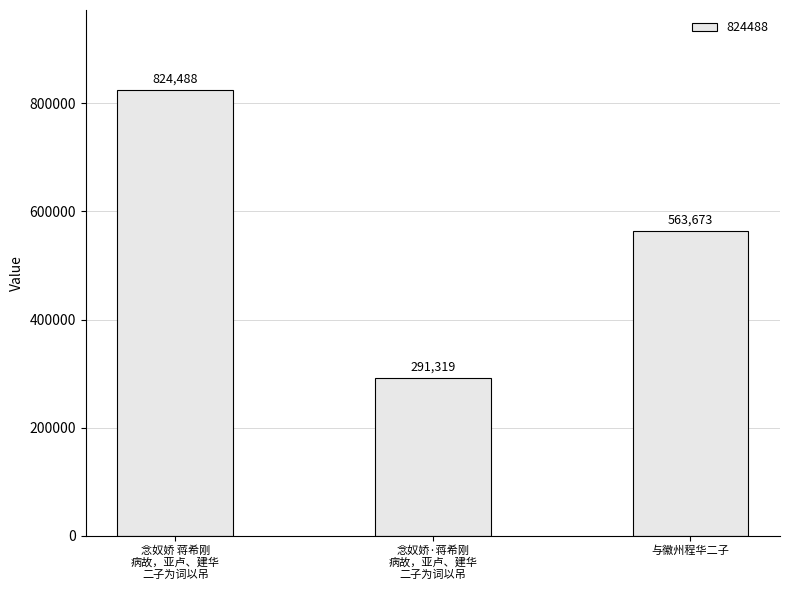

What is the average value?

559827